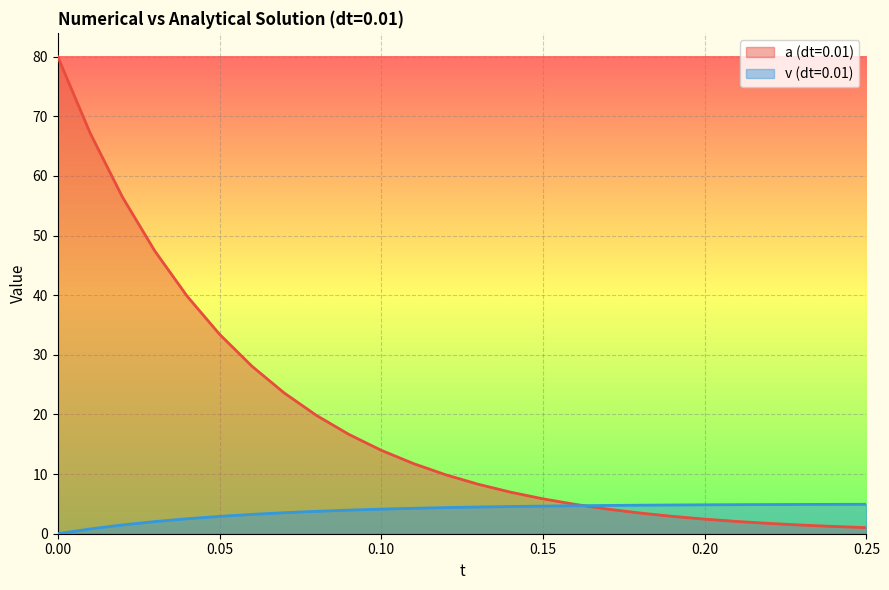

What value does the a (dt=0.01) series have at 0.21?

2.1